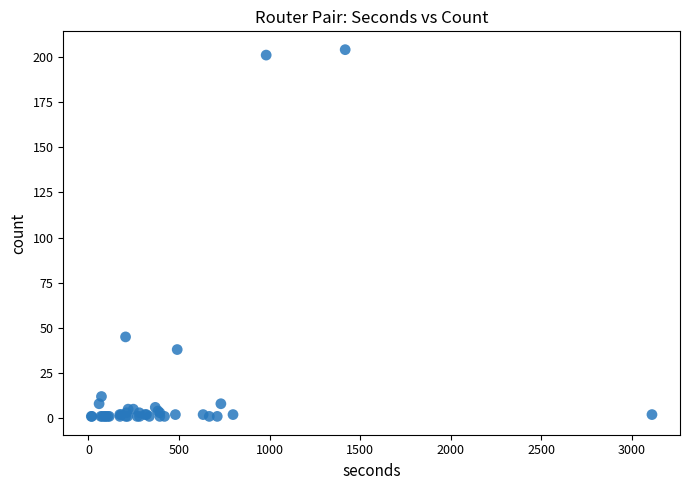

What Y value in the scatter plot is closest to 102?

45